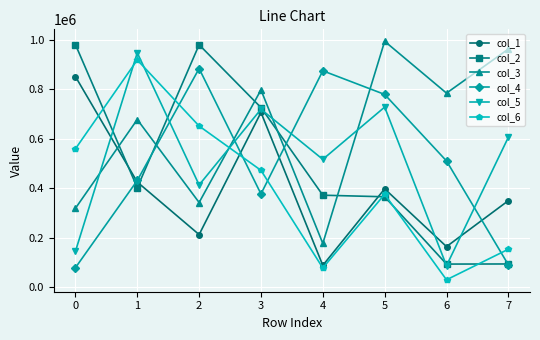

How many categories are shown in the chart?

8